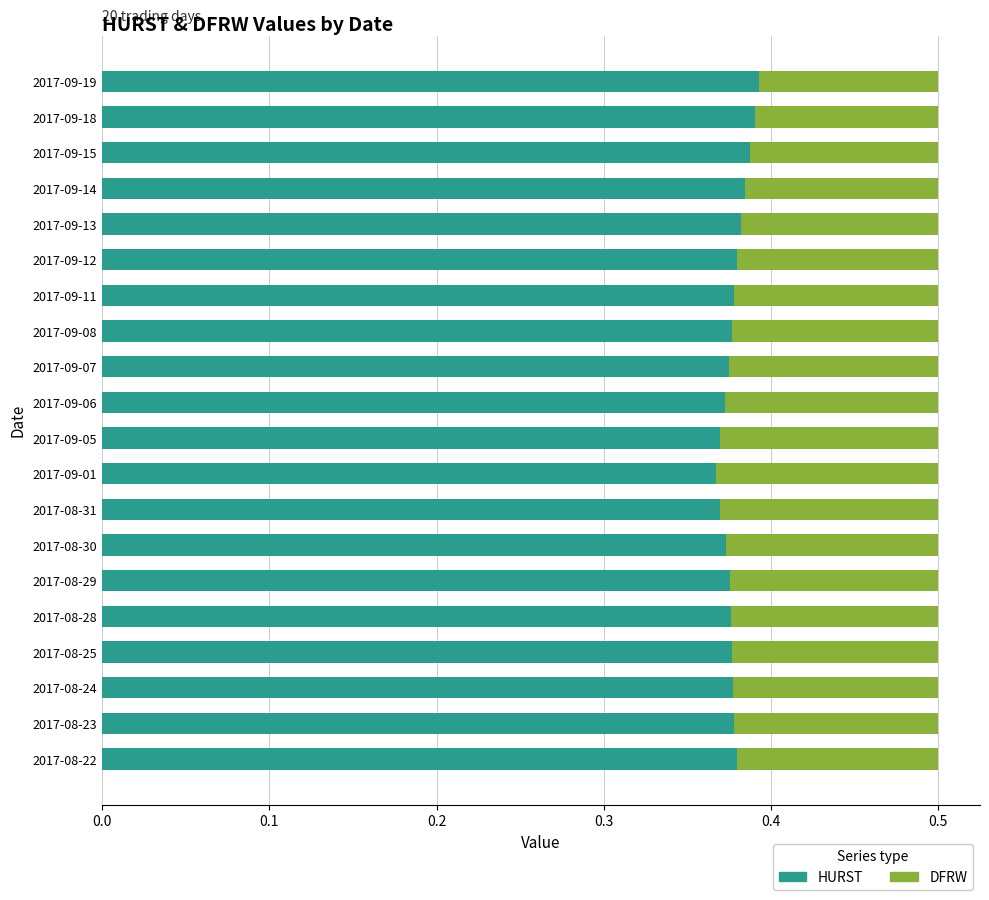

The value of HURST at 2017-09-01 is 0.5. True or false?

False